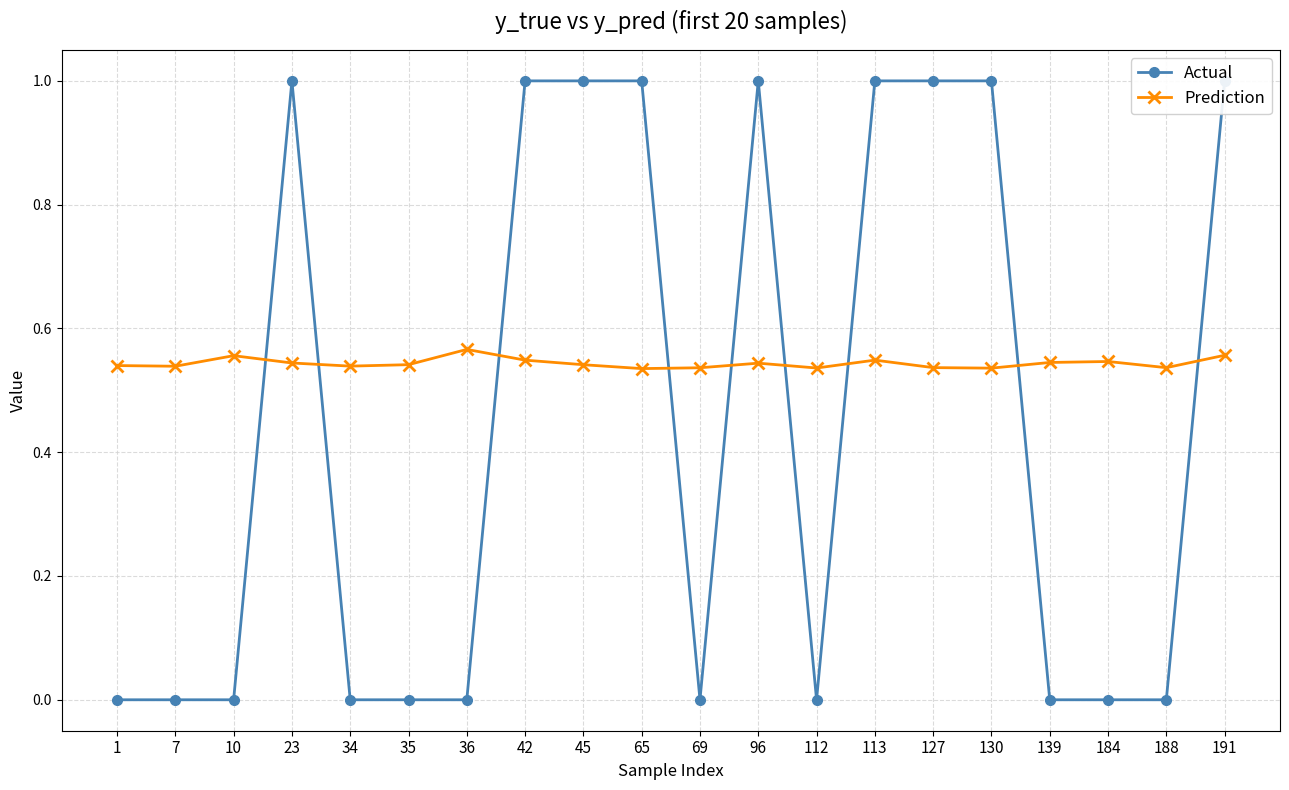

Which label corresponds to the largest value in the chart?

23